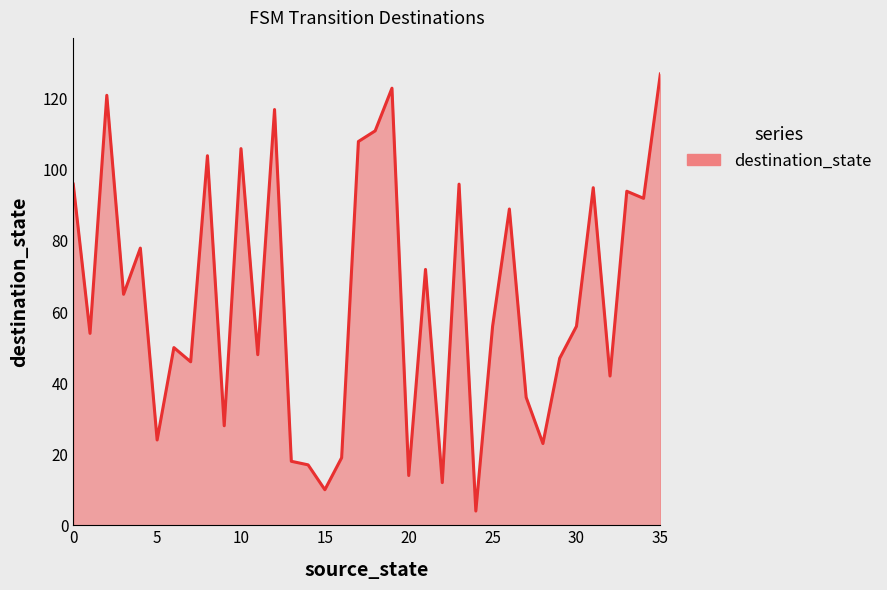

What is the minimum value shown in the chart?

4